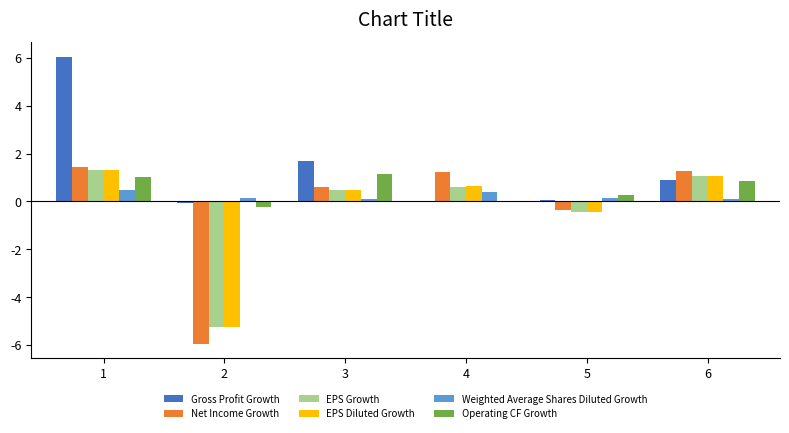

What is the average value of the Net Income Growth series?

-0.3